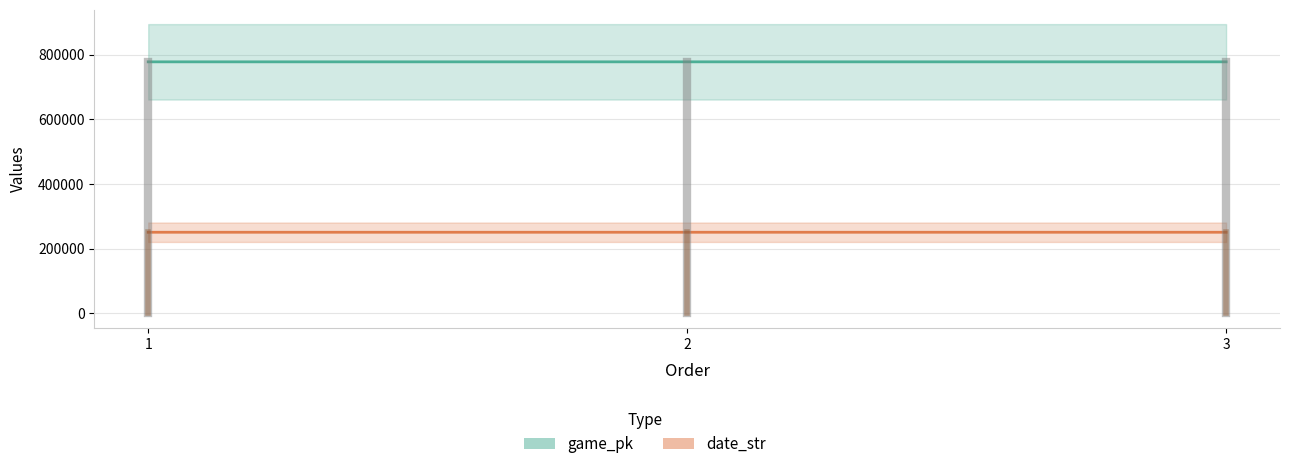

What are all the series names shown in the legend?

game_pk, date_str